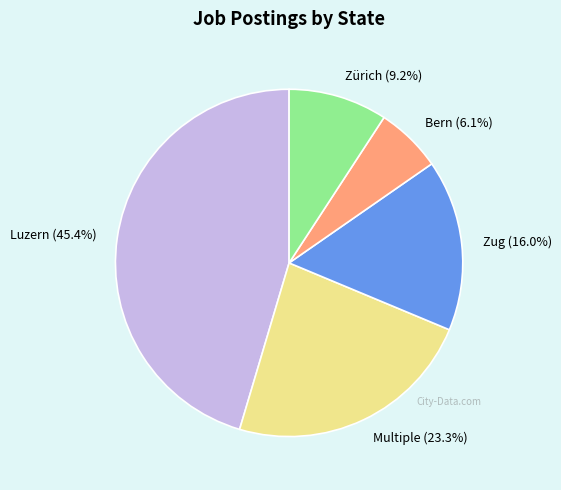

Which slice is the largest?

Luzern